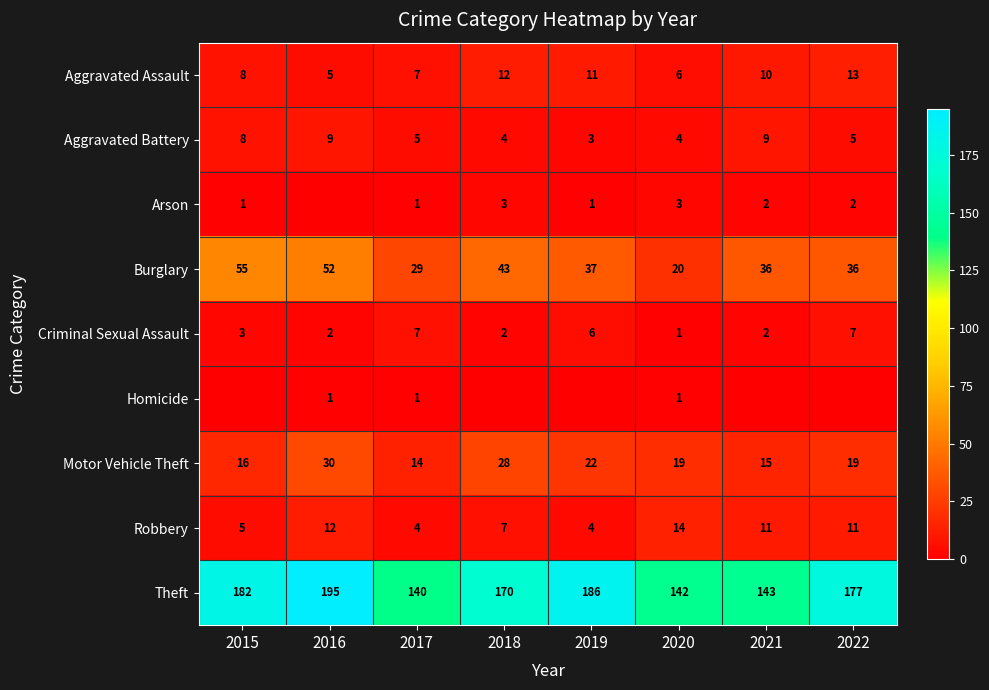

The Criminal Sexual Assault series shows 2 at 2016. True or false?

True